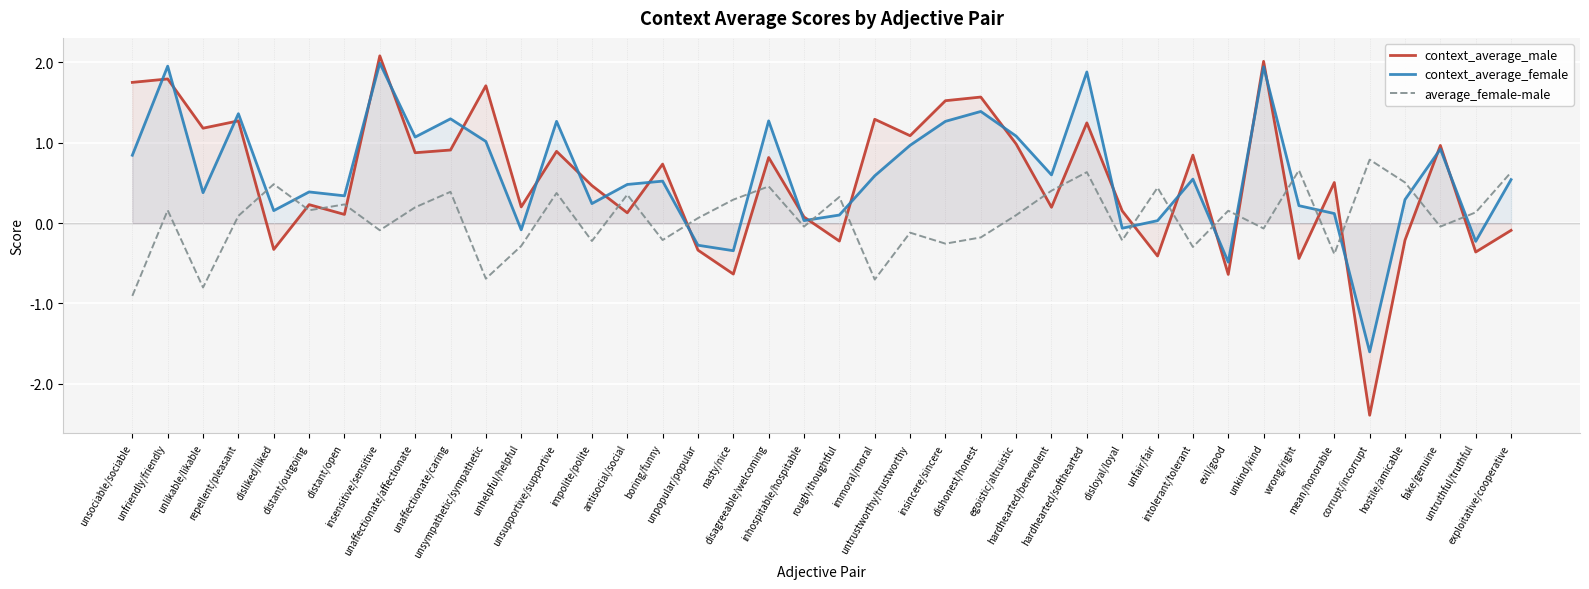

How many positive values does the context_average_female series have?

33